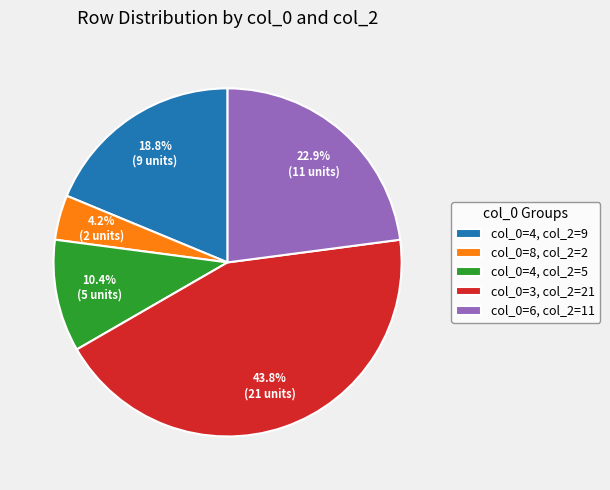

To the nearest percent, what is the difference between the largest and smallest slice percentages?

40%